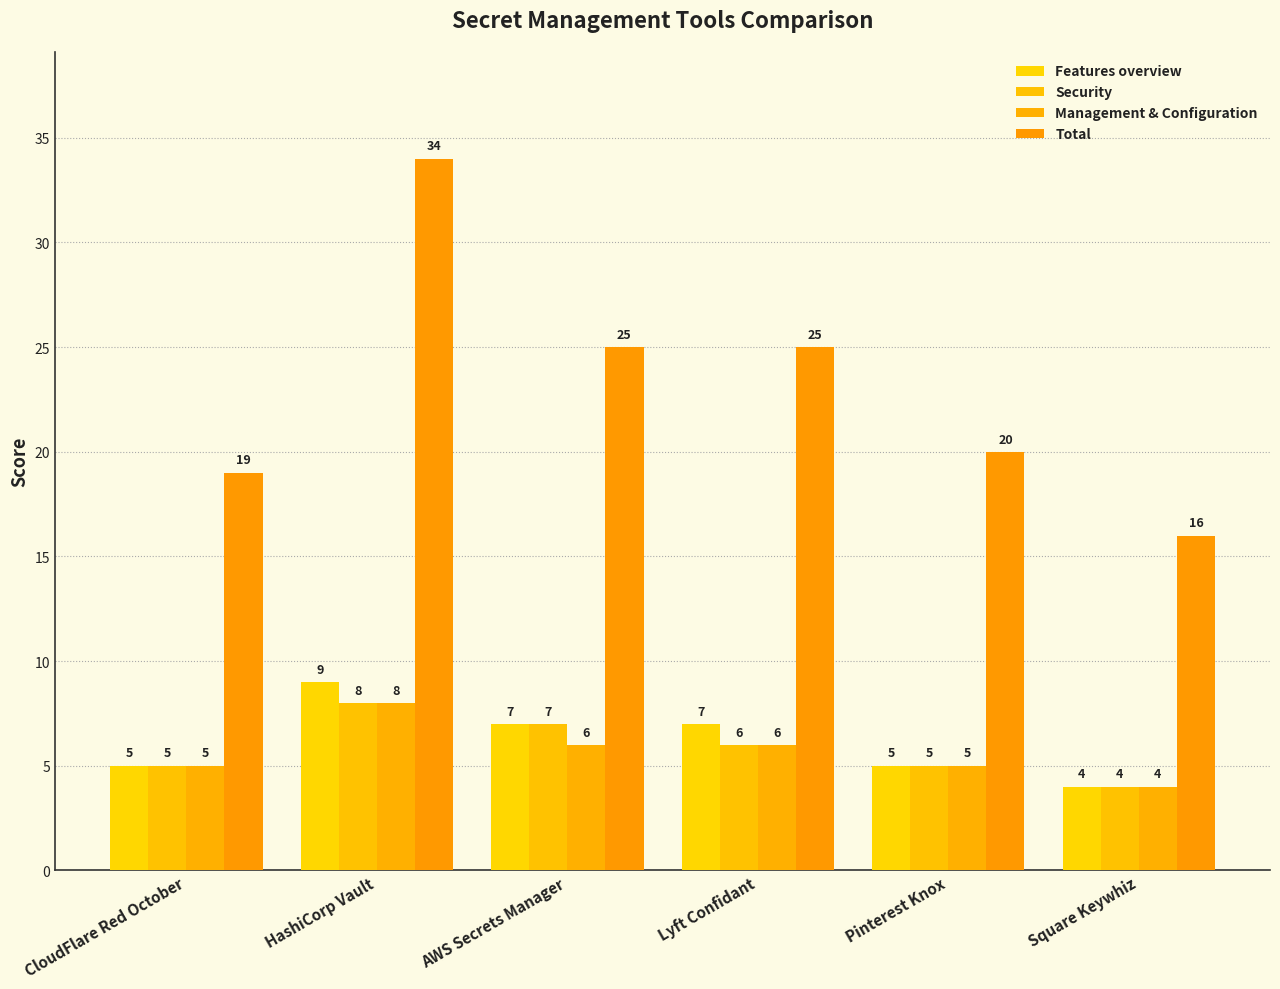

At how many categories does at least one series exceed 31?

1